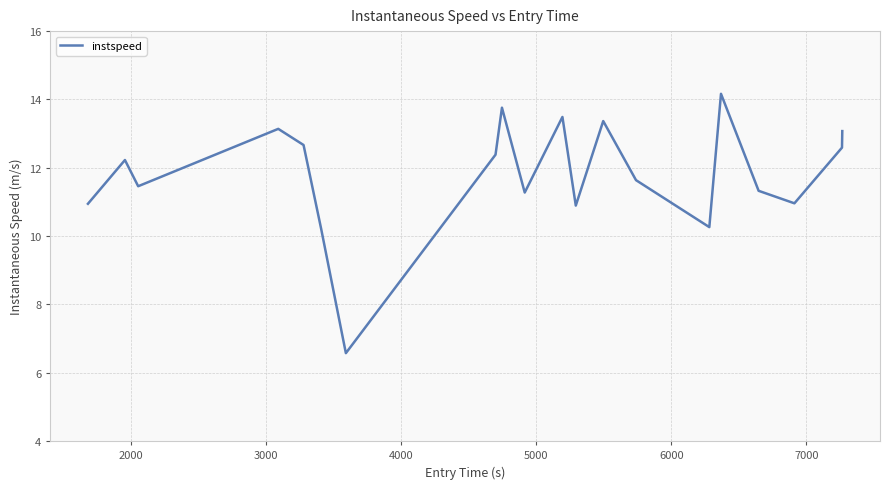

What is the difference between the maximum and minimum values?

7.6